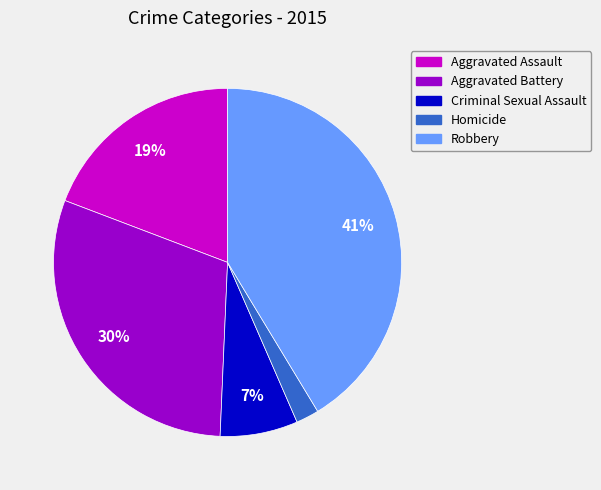

How many slices are in this pie chart?

5